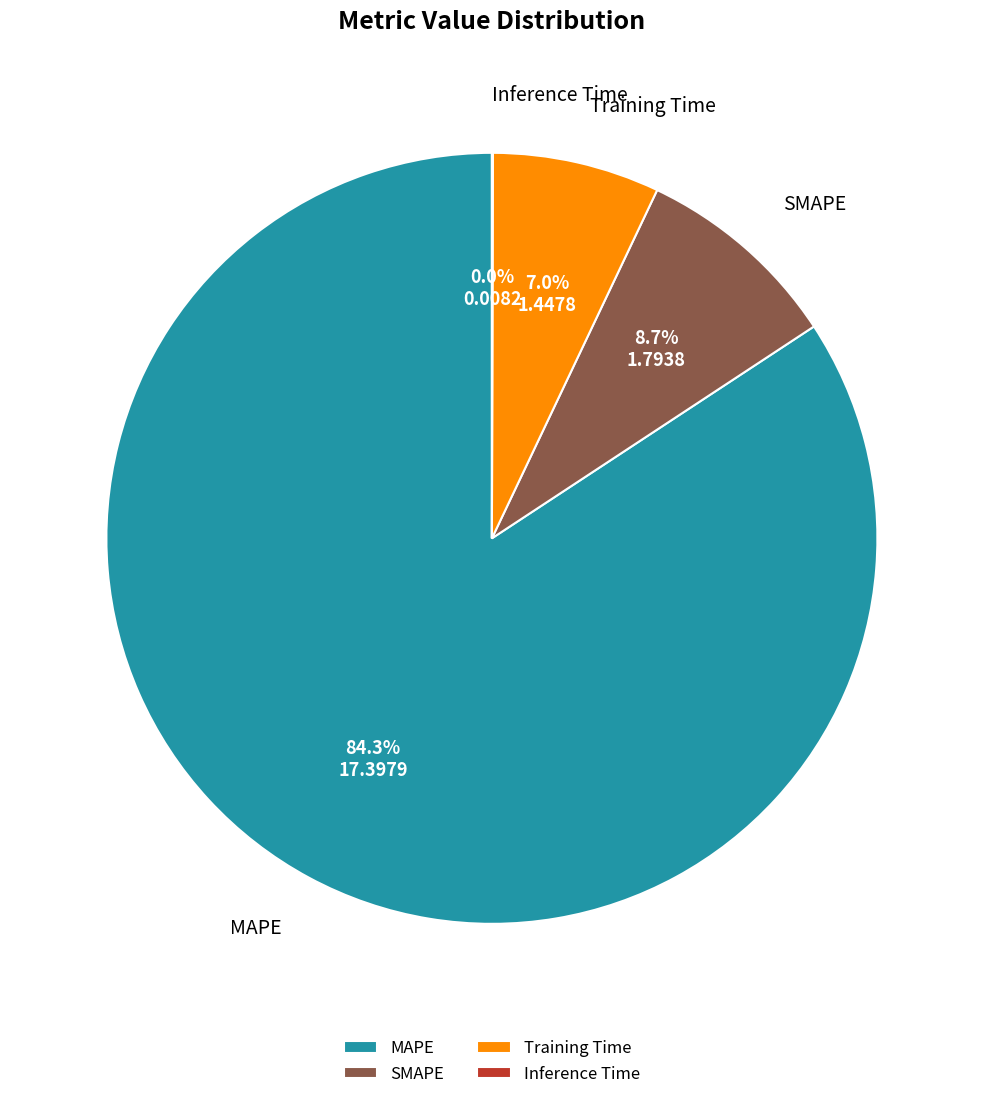

Does Training Time represent more than half of the total?

No